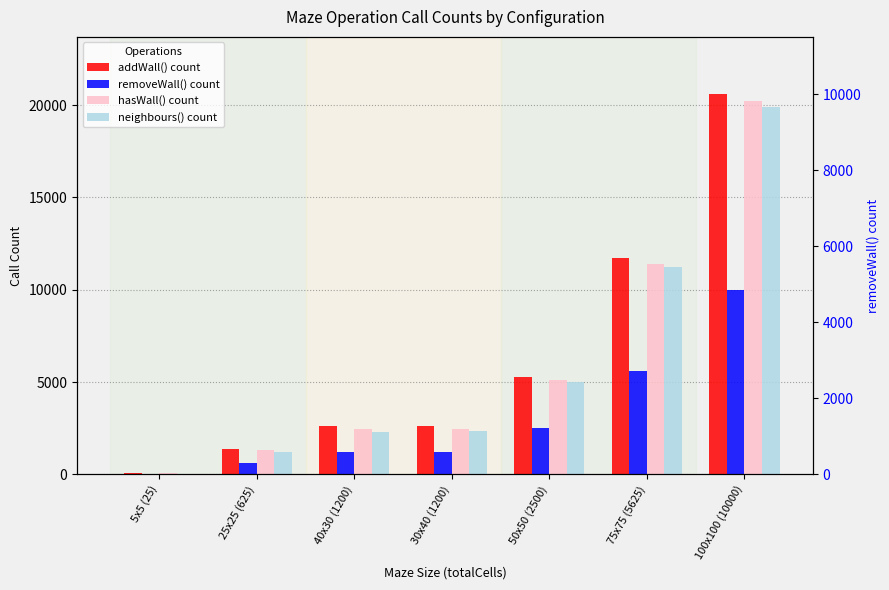

What is the minimum value for hasWall() count?

60